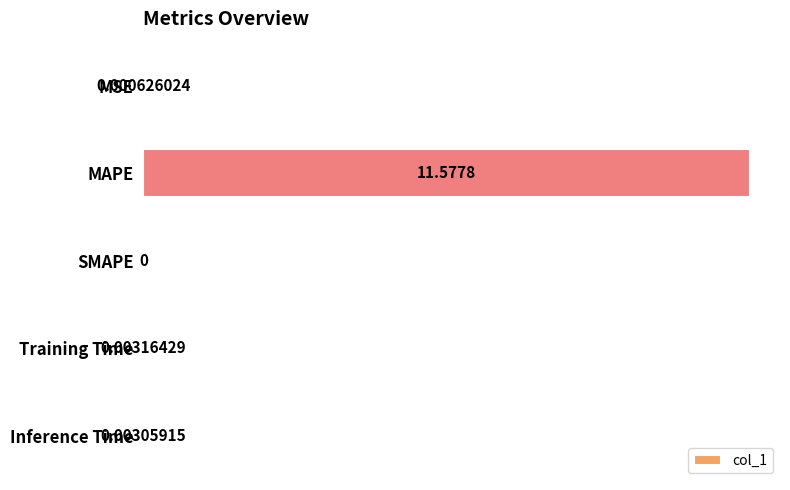

Are the bars horizontal?

Yes